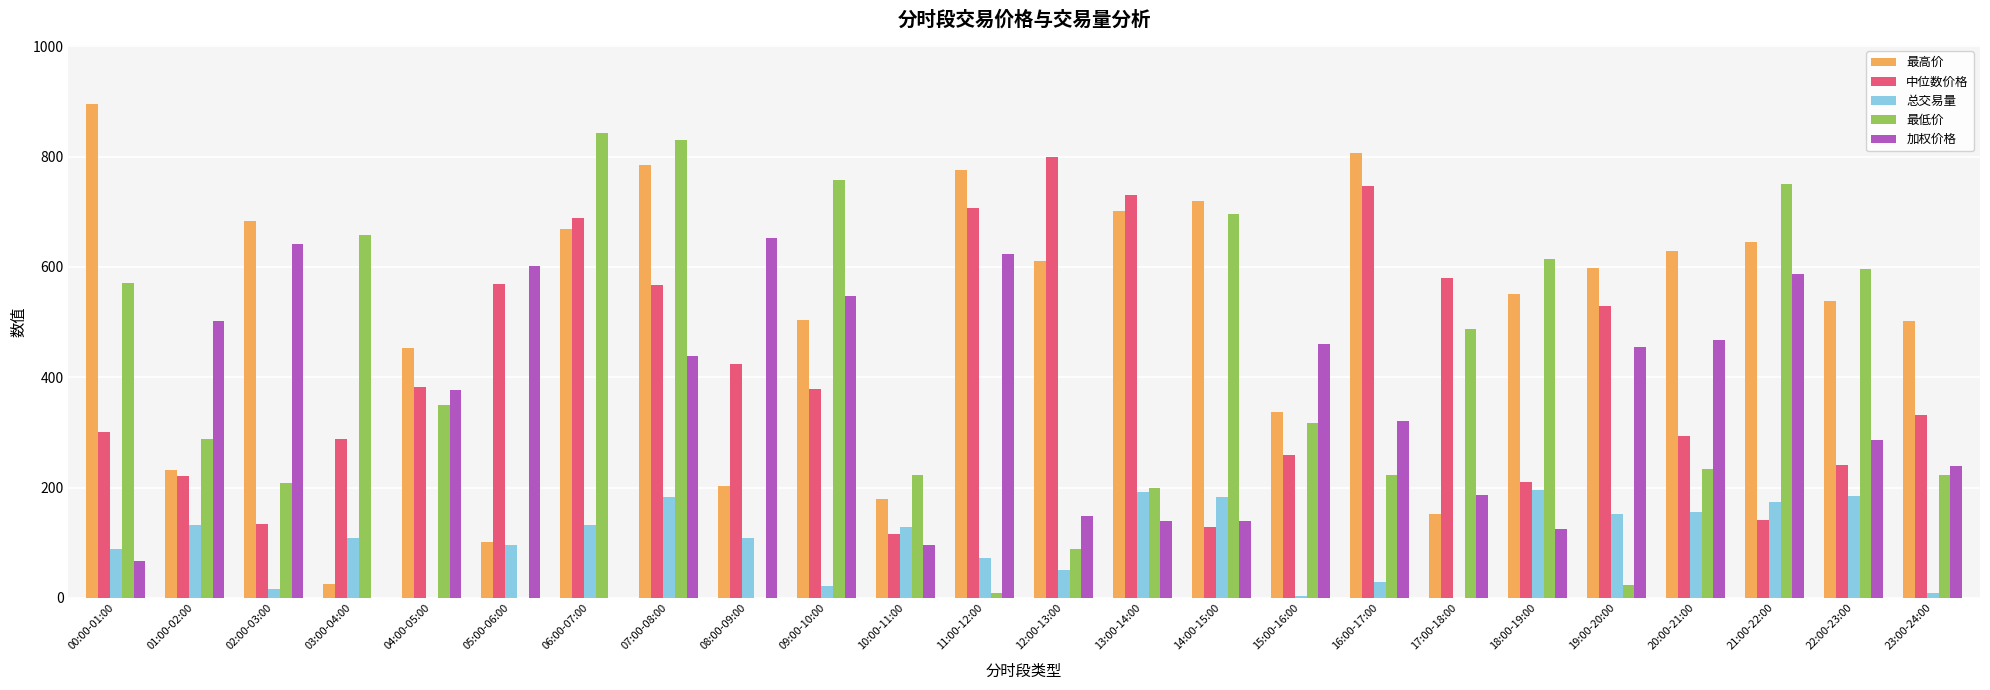

Between 06:00-07:00 and 07:00-08:00, which series saw the biggest shift?

加权价格